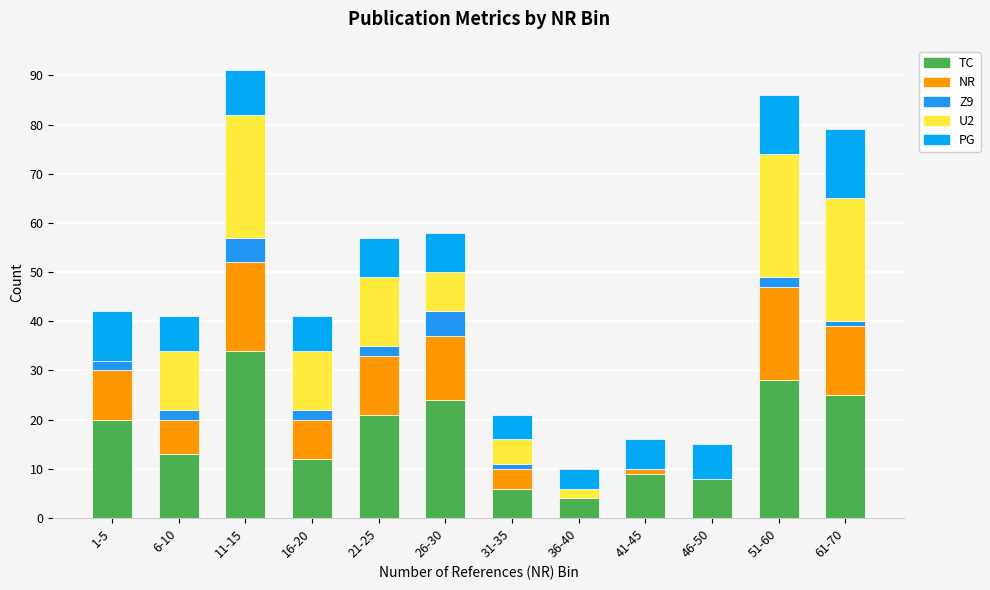

Does the chart contain stacked bars?

Yes